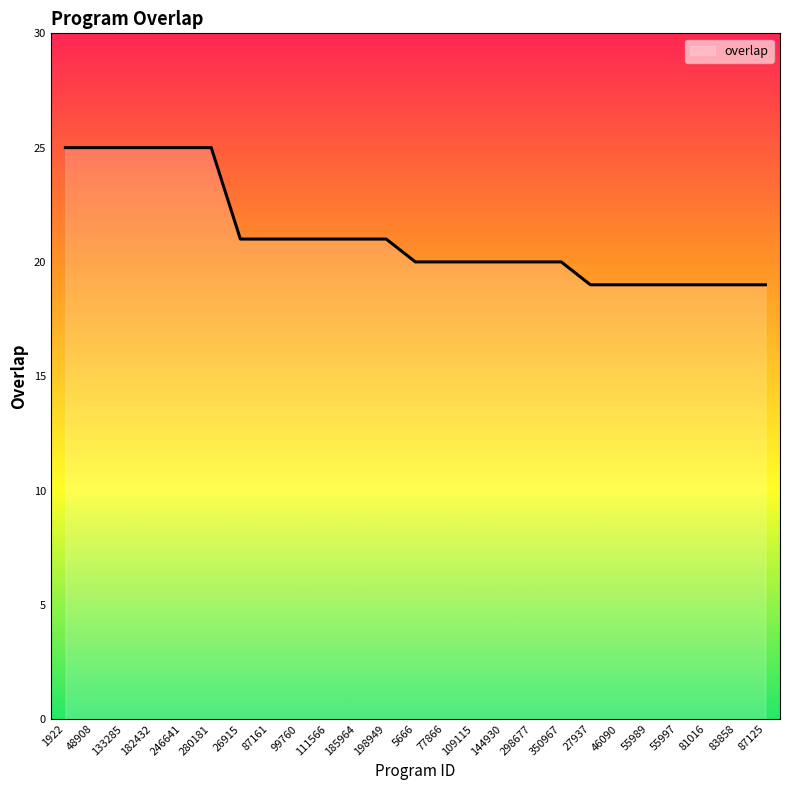

What is the sum of all values?

529